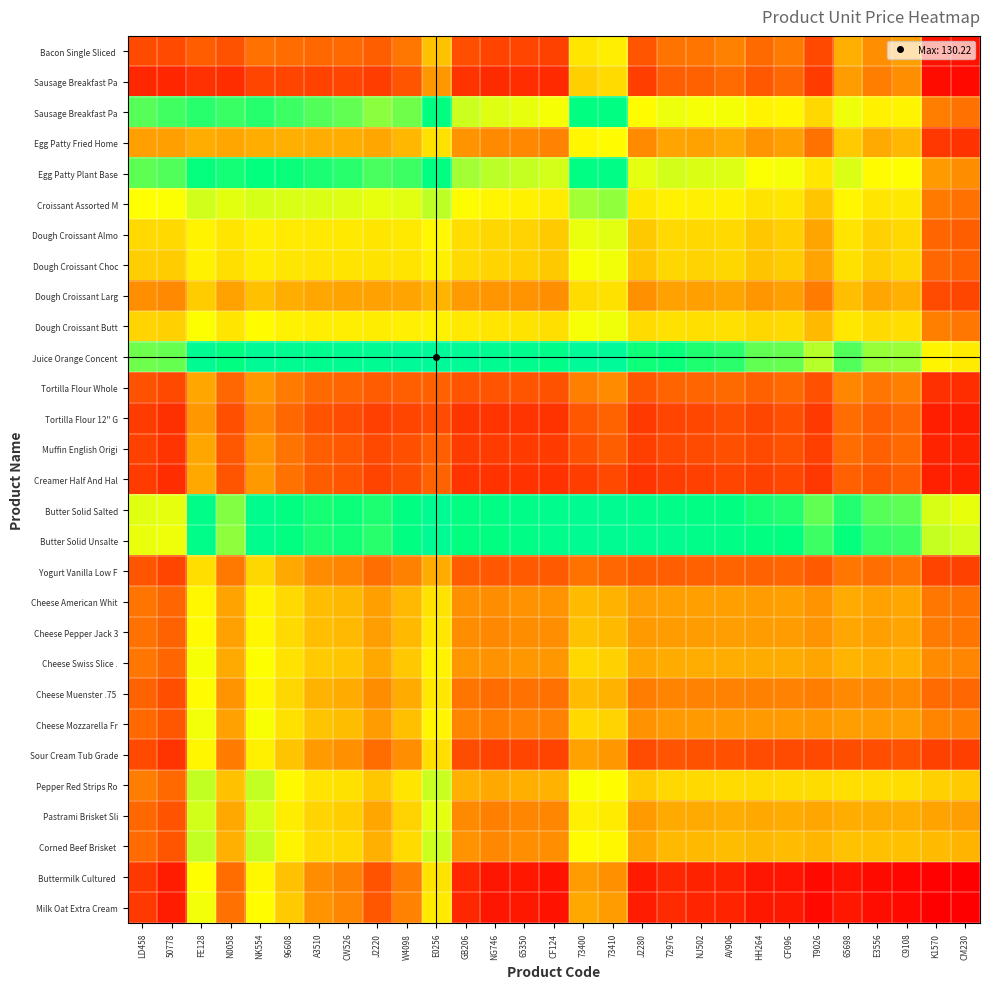

At which category is the sum across all series the highest?

FE128